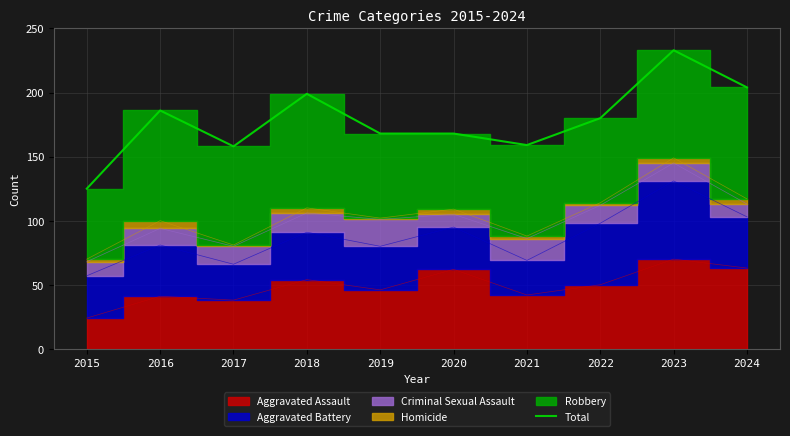

List the labels in order of value, smallest first.

2015, 2017, 2021, 2019, 2020, 2022, 2016, 2018, 2024, 2023